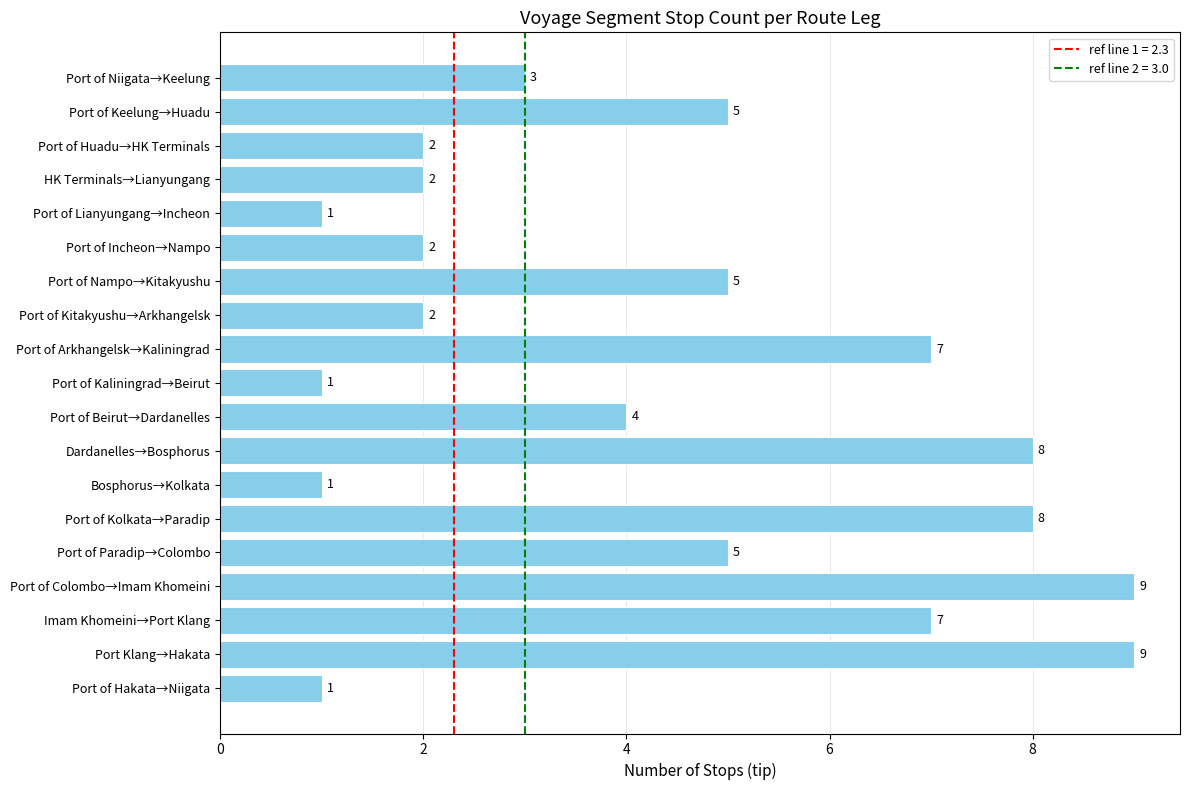

Reading bottom to top, list all the values displayed in this chart.

Port of Hakata→Niigata=1	Port Klang→Hakata=9	Imam Khomeini→Port Klang=7	Port of Colombo→Imam Khomeini=9	Port of Paradip→Colombo=5	Port of Kolkata→Paradip=8	Bosphorus→Kolkata=1	Dardanelles→Bosphorus=8	Port of Beirut→Dardanelles=4	Port of Kaliningrad→Beirut=1	Port of Arkhangelsk→Kaliningrad=7	Port of Kitakyushu→Arkhangelsk=2	Port of Nampo→Kitakyushu=5	Port of Incheon→Nampo=2	Port of Lianyungang→Incheon=1	HK Terminals→Lianyungang=2	Port of Huadu→HK Terminals=2	Port of Keelung→Huadu=5	Port of Niigata→Keelung=3